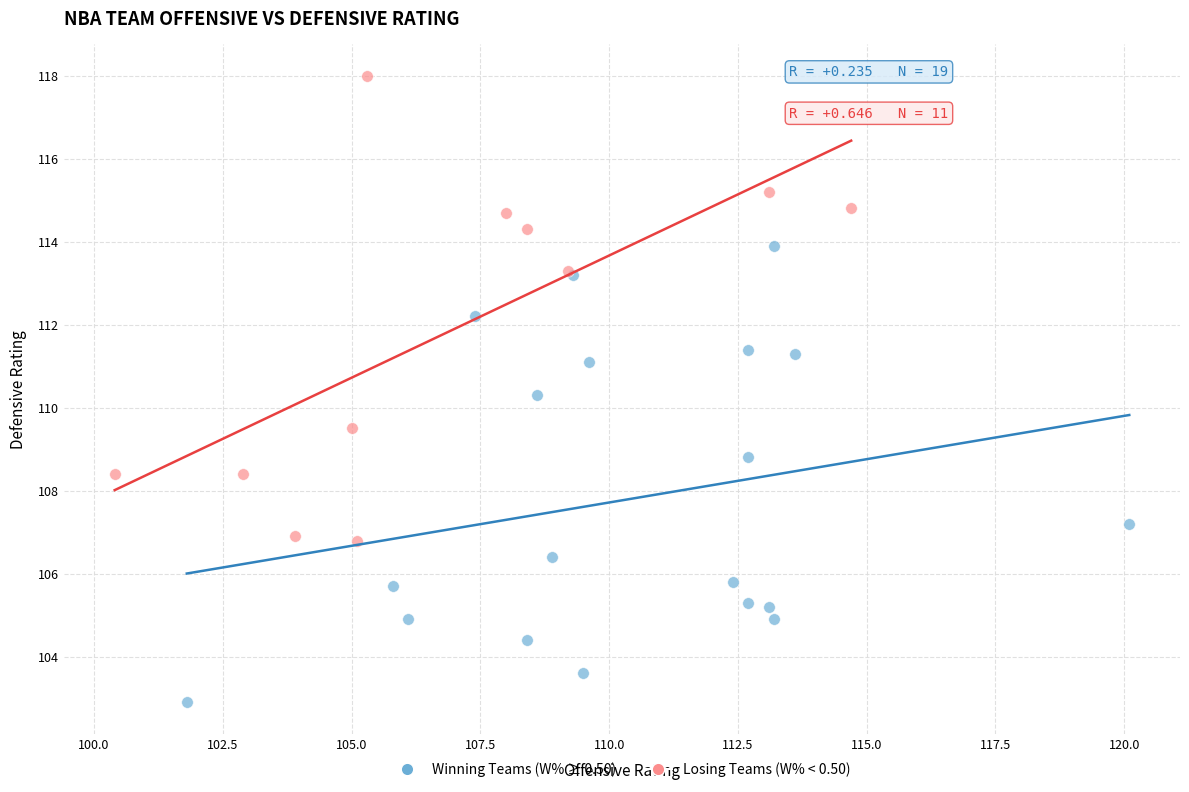

Which series reaches the minimum Y coordinate?

Winning Teams (W% ≥ 0.50)